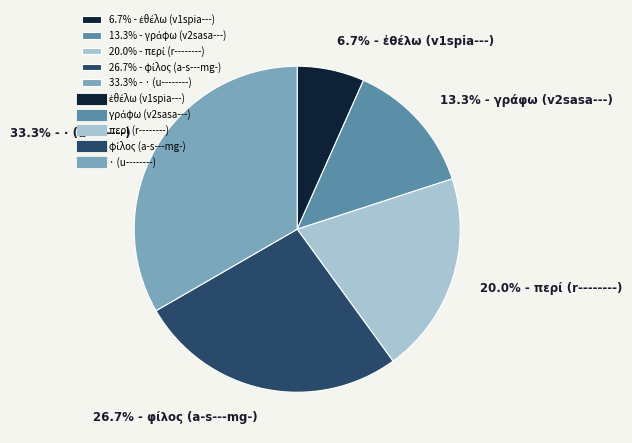

Count the number of slices in the pie.

5